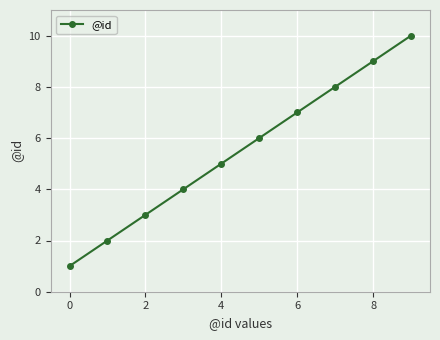

True or false: the data has more than 0 interior local peaks.

False